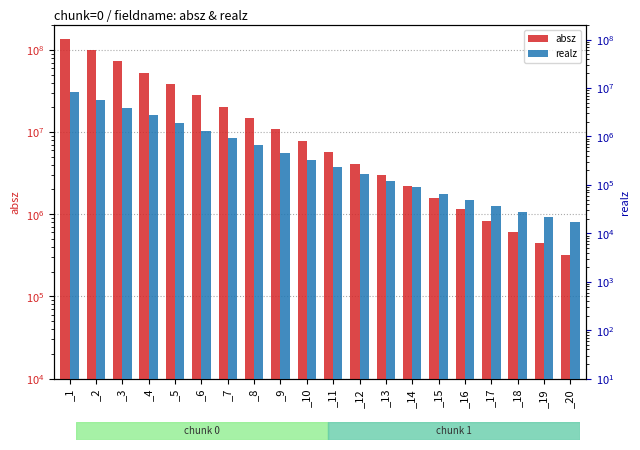

Read the absz value at _14.

2182620.0